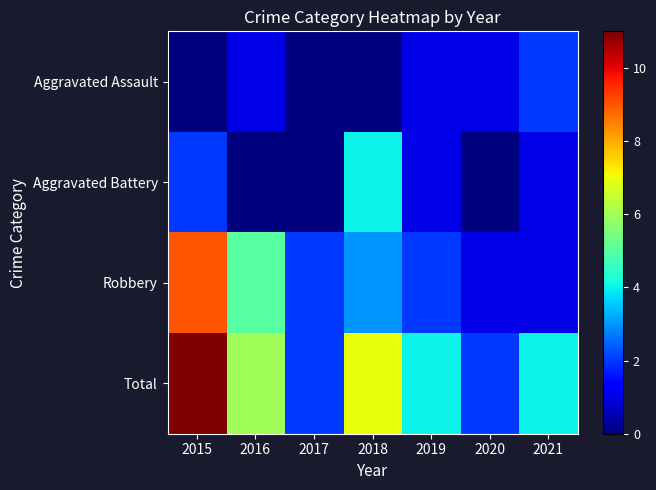

Reading left to right, list all the values displayed in this chart.

Aggravated Assault: 2015=0	2016=1	2017=0	2018=0	2019=1	2020=1	2021=2
Aggravated Battery: 2015=2	2016=0	2017=0	2018=4	2019=1	2020=0	2021=1
Robbery: 2015=9	2016=5	2017=2	2018=3	2019=2	2020=1	2021=1
Total: 2015=11	2016=6	2017=2	2018=7	2019=4	2020=2	2021=4